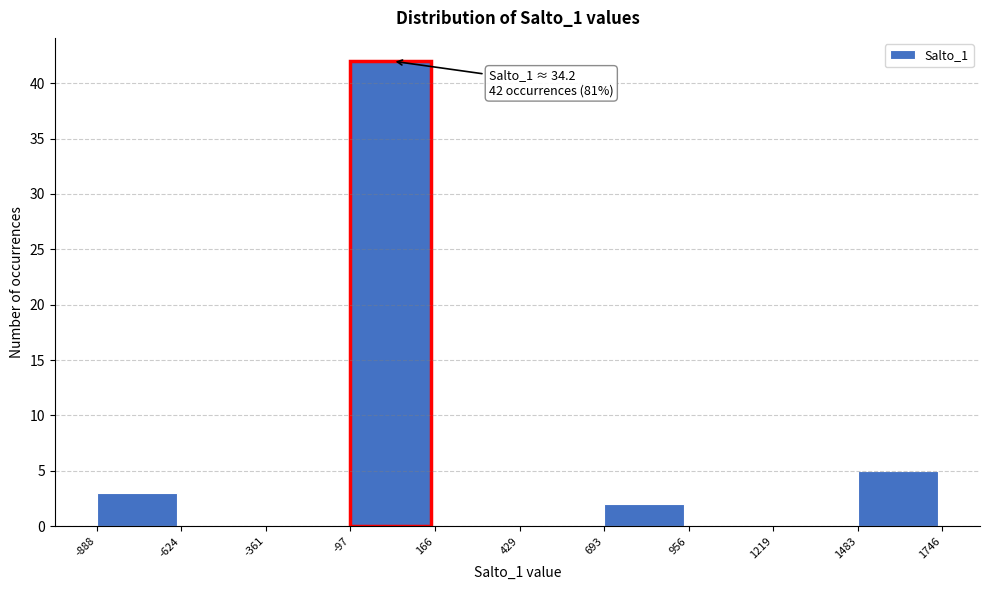

Which range on the x-axis has the tallest bar?

-97 to 166